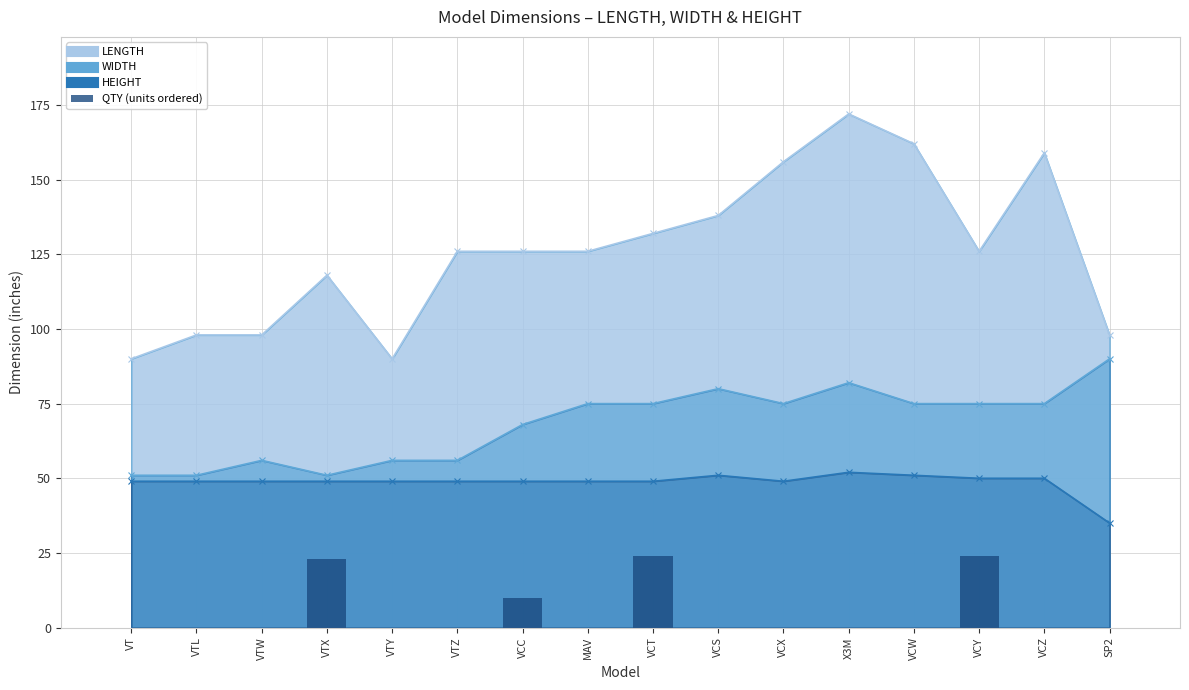

Rank the categories by value from highest to lowest.

VCT, VCY, VTX, VCC, VT, VTL, VTW, VTY, VTZ, MAV, VCS, VCX, X3M, VCW, VCZ, SP2